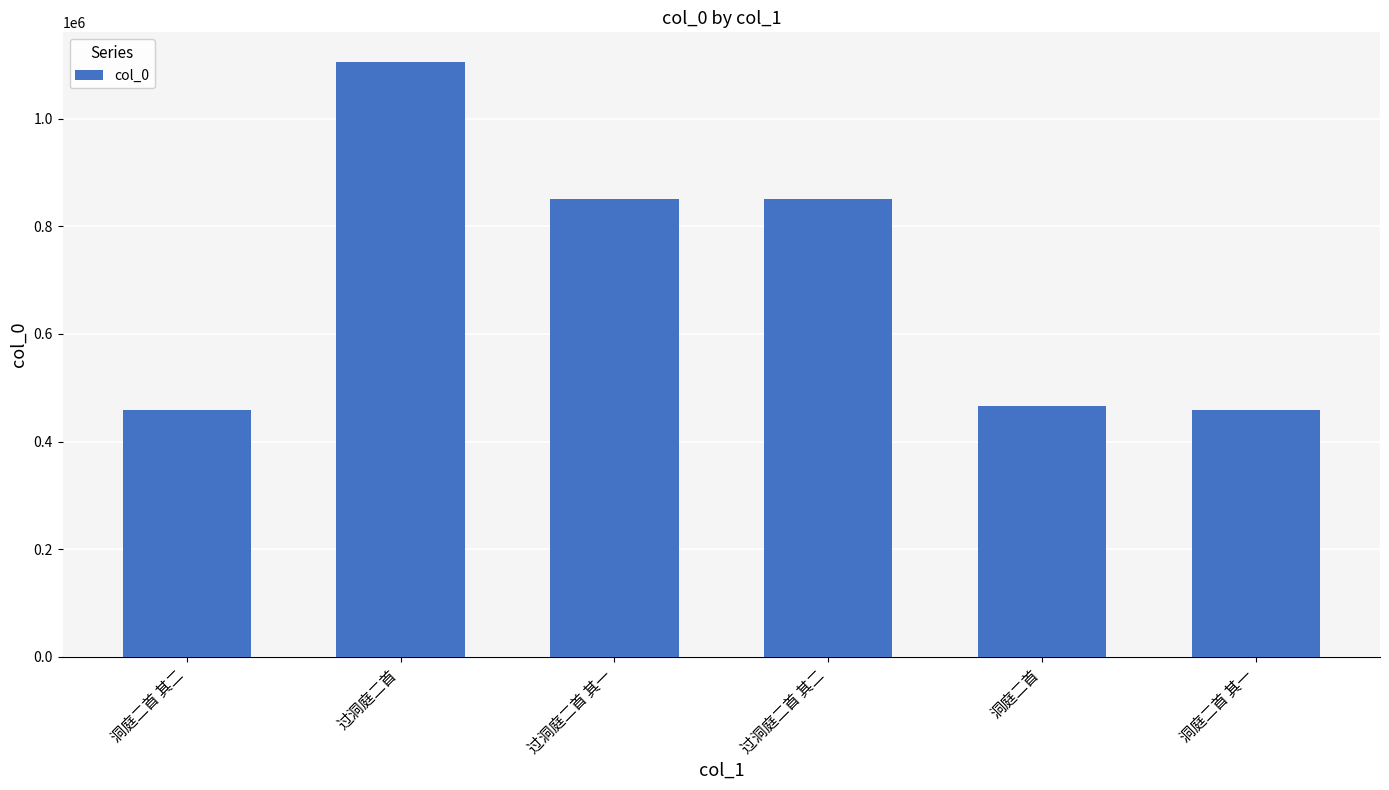

Count the number of data series in this chart.

1